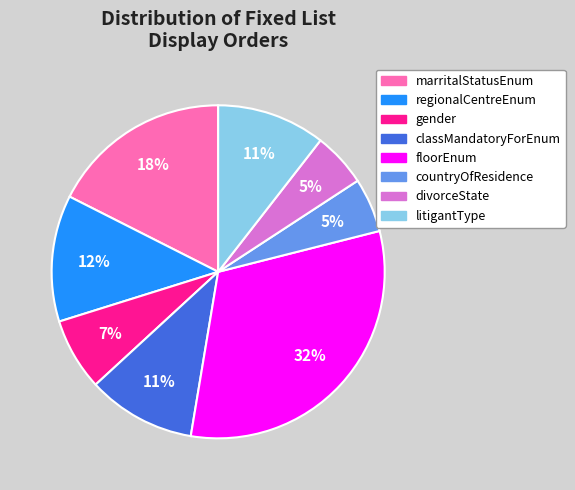

To the nearest percent, what is the average slice percentage?

12%